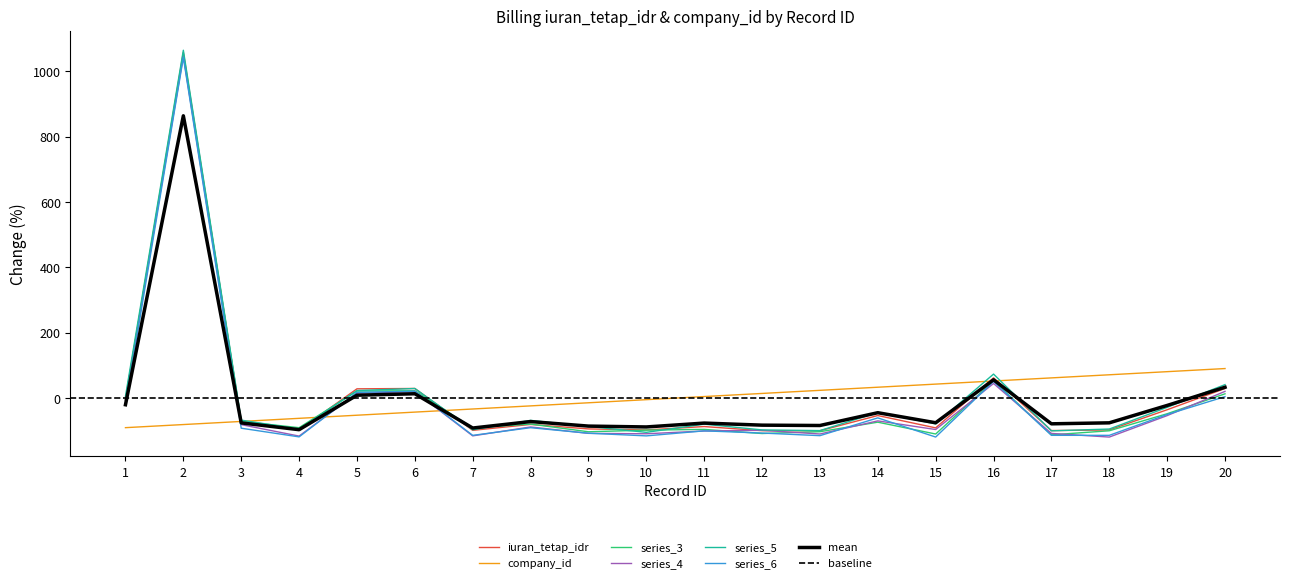

The iuran_tetap_idr series shows -98.7 at 7. True or false?

True